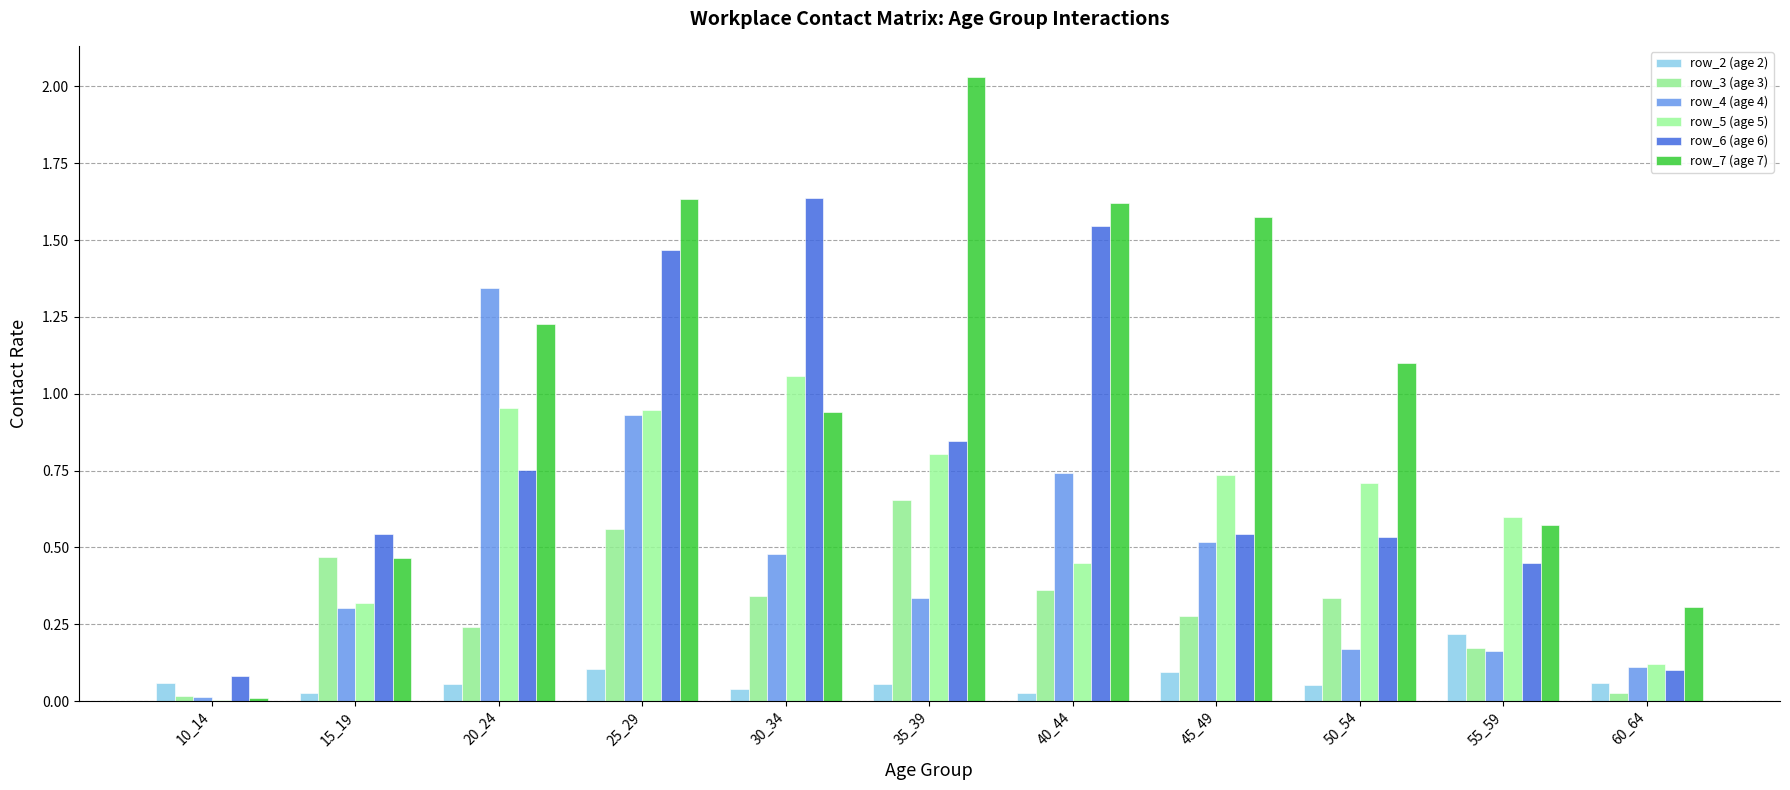

Are the bars horizontal?

No